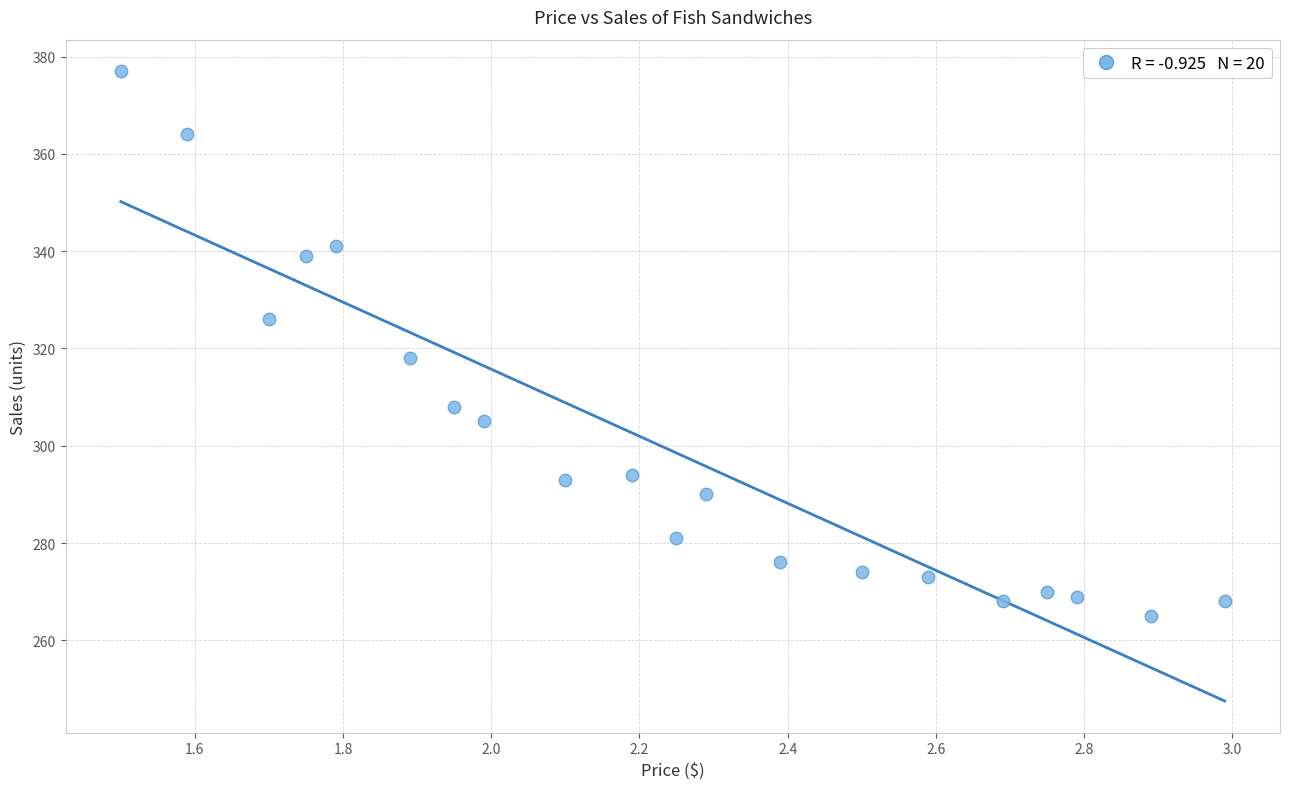

What Y value in the scatter plot is closest to 321?

318